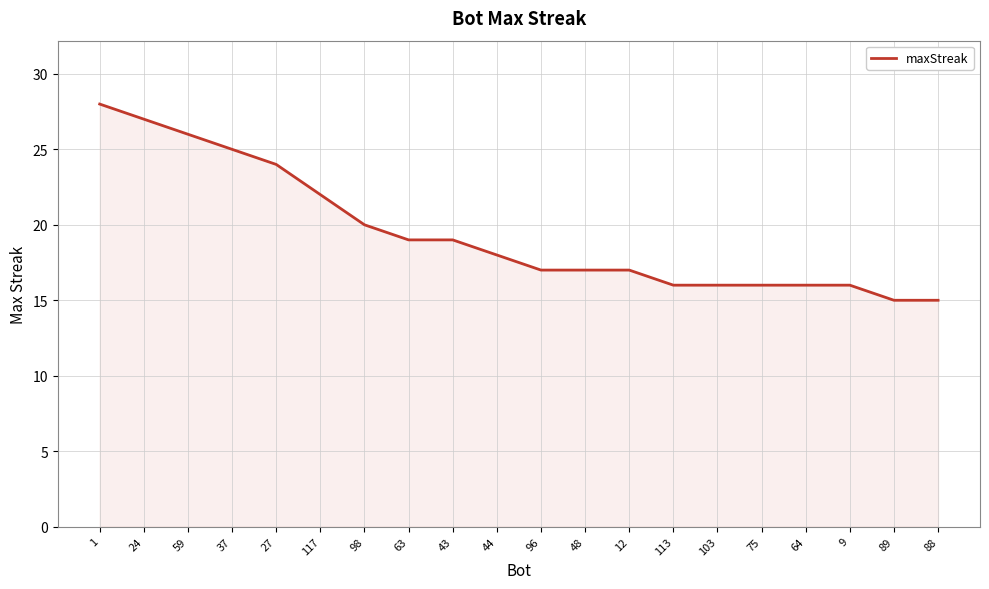

Between 44 and 75, which is larger?

44